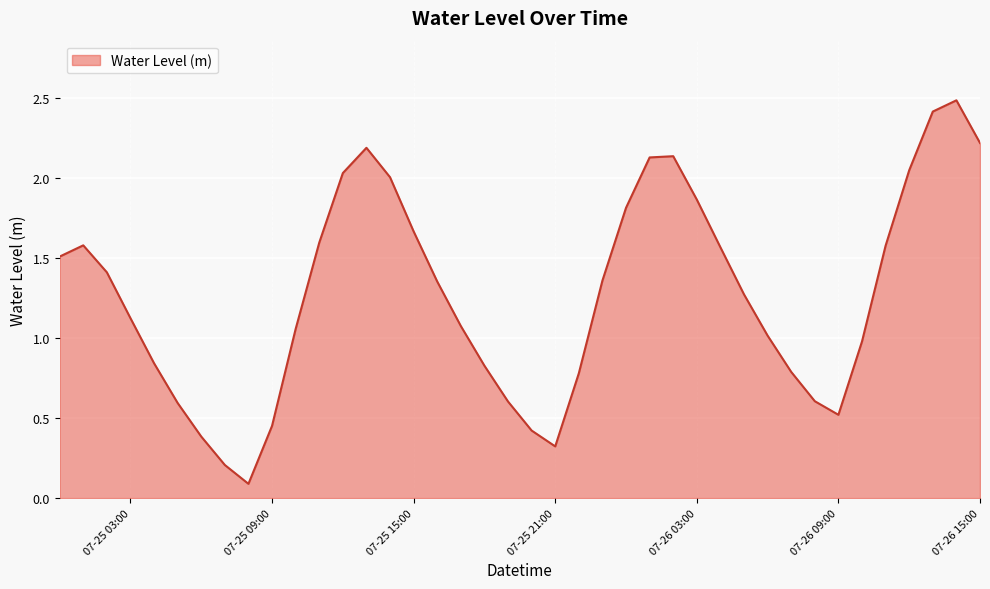

What is the difference between the maximum and minimum values?

2.4